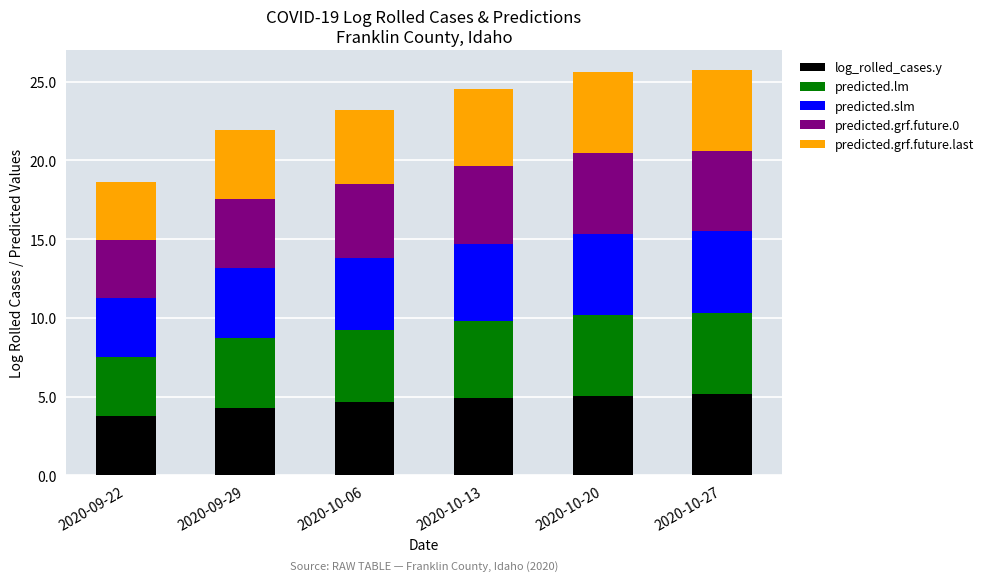

What is the difference between the second highest and second lowest values in the log_rolled_cases.y series?

0.7